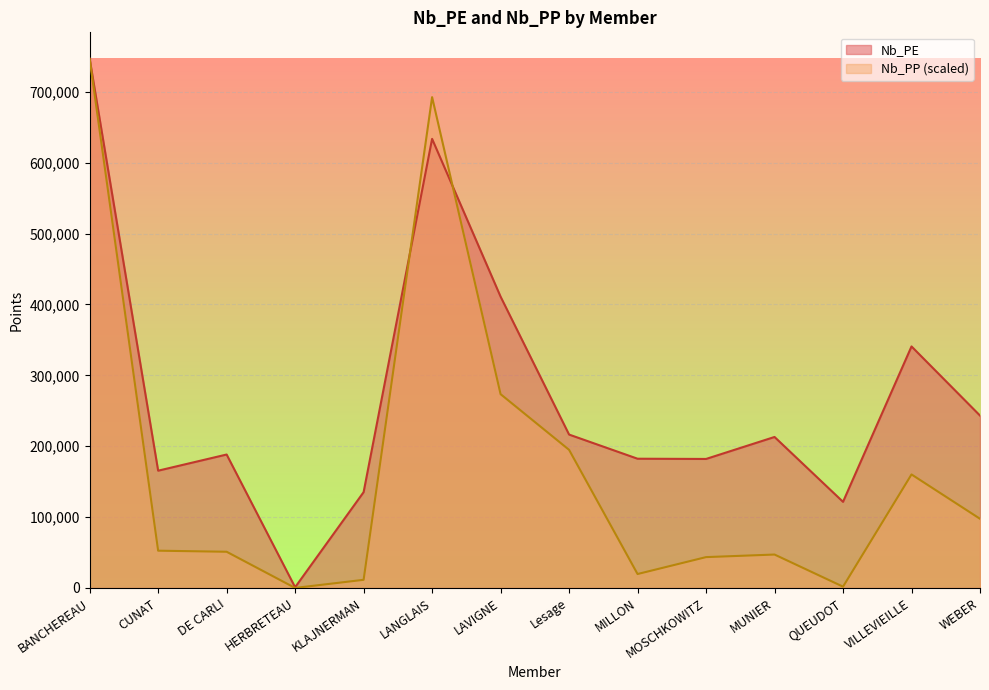

Reading left to right, list all the values displayed in this chart.

Nb_PE: BANCHEREAU=746641.0	CUNAT=165459.0	DE CARLI=188274.0	HERBRETEAU=969.0	KLAJNERMAN=135170.0	LANGLAIS=633640.0	LAVIGNE=411022.0	Lesage=216427.0	MILLON=182348.0	MOSCHKOWITZ=182017.0	MUNIER=213034.0	QUEUDOT=121512.0	VILLEVIEILLE=340757.0	WEBER=243225.0
Nb_PP: BANCHEREAU=746641.0	CUNAT=52576.1	DE CARLI=51065.3	HERBRETEAU=0.0	KLAJNERMAN=11482.1	LANGLAIS=692554.1	LAVIGNE=273456.1	Lesage=194894.2	MILLON=19640.5	MOSCHKOWITZ=43511.3	MUNIER=47137.2	QUEUDOT=1813.0	VILLEVIEILLE=160145.6	WEBER=97598.2